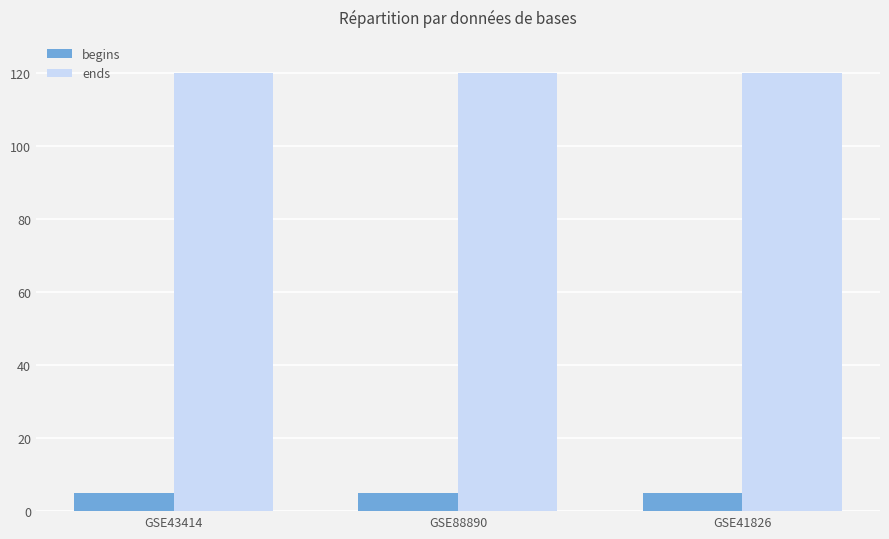

List the series in order of their peak value, highest first.

ends, begins